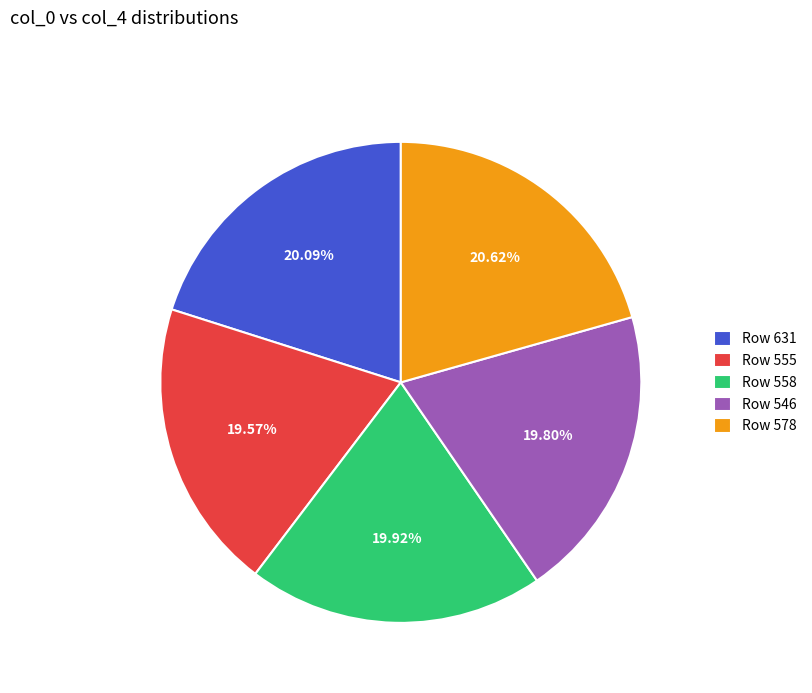

Is Row 578 the majority of the pie?

No